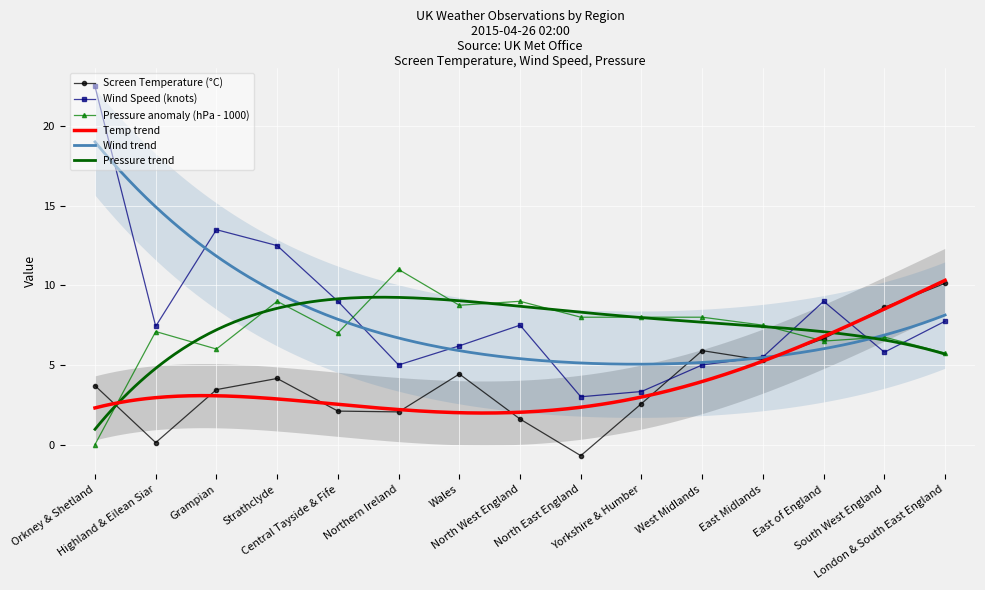

At which label does Screen Temperature reach its peak?

London & South East England